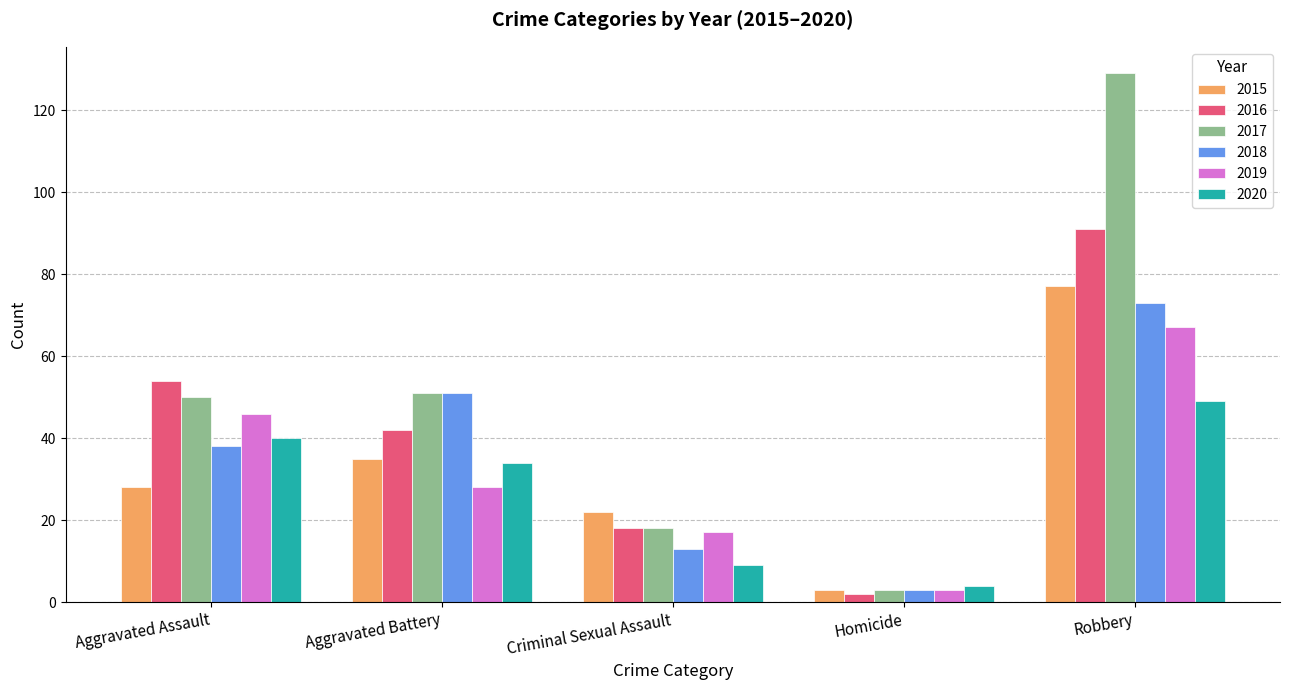

What is the label of the 1st bar from the left?

Aggravated Assault